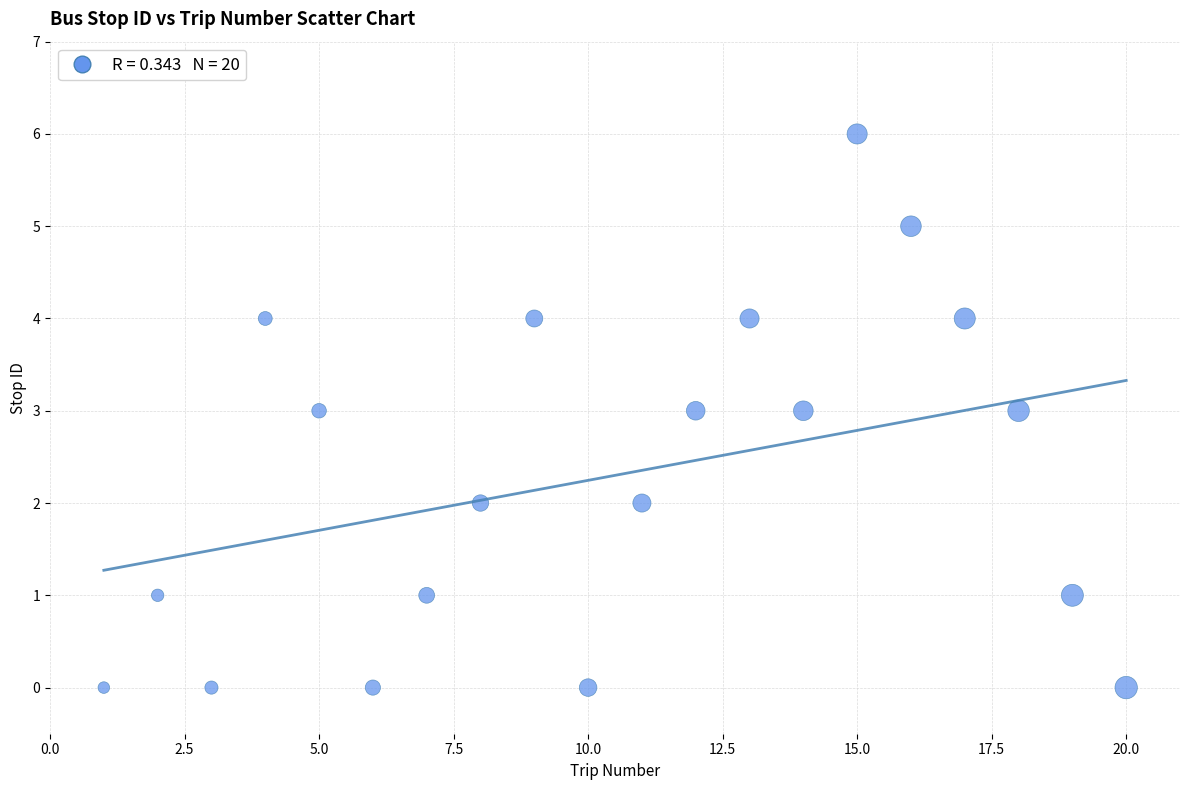

What is the range of Y values (max minus min)?

6